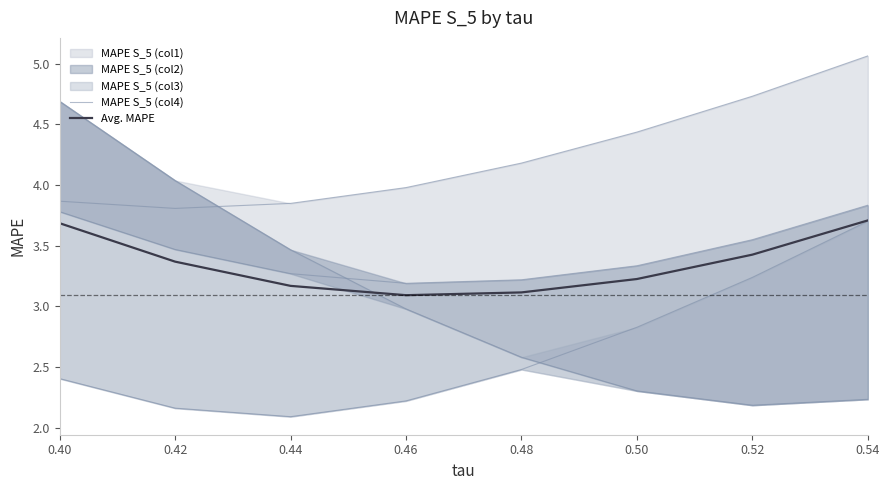

Which has a higher value, 0.44 or 0.50?

0.50